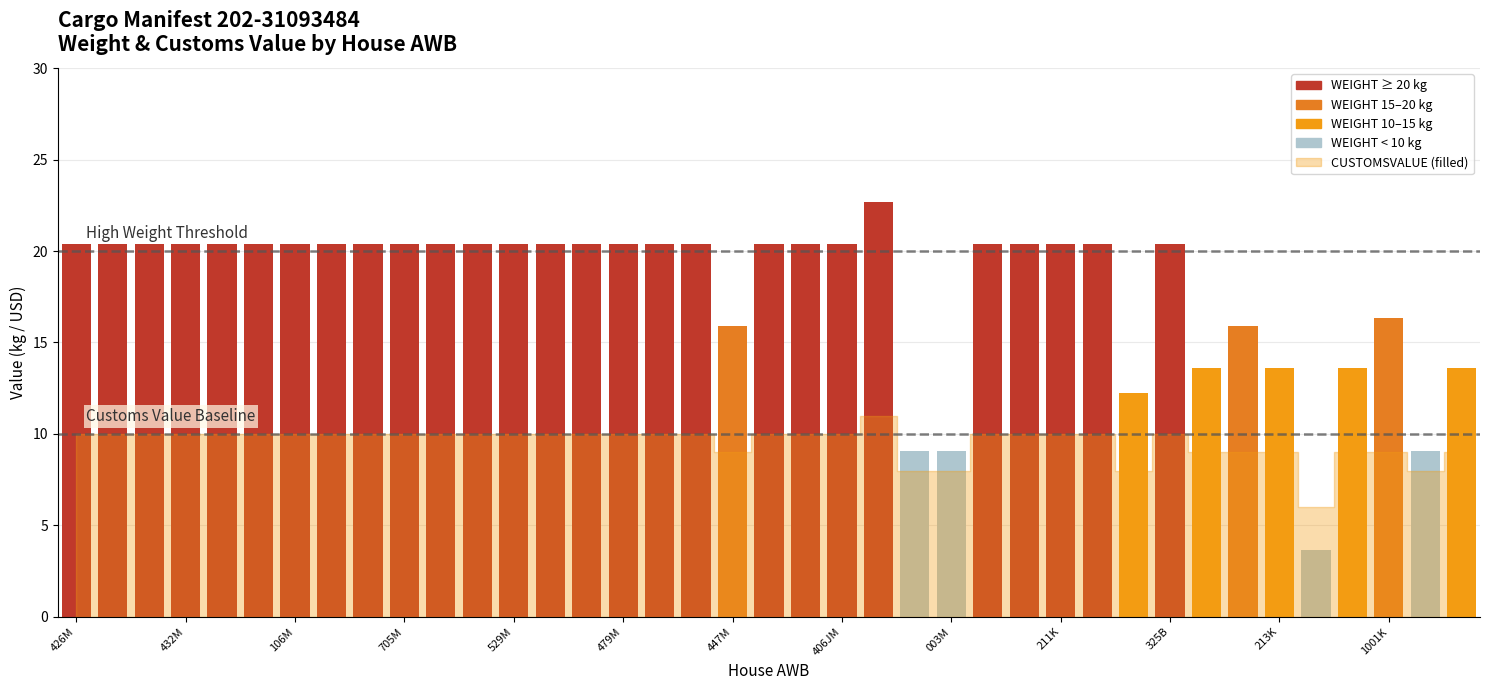

What is the approximate value of CUSTOMSVALUE at 213K?

9.0